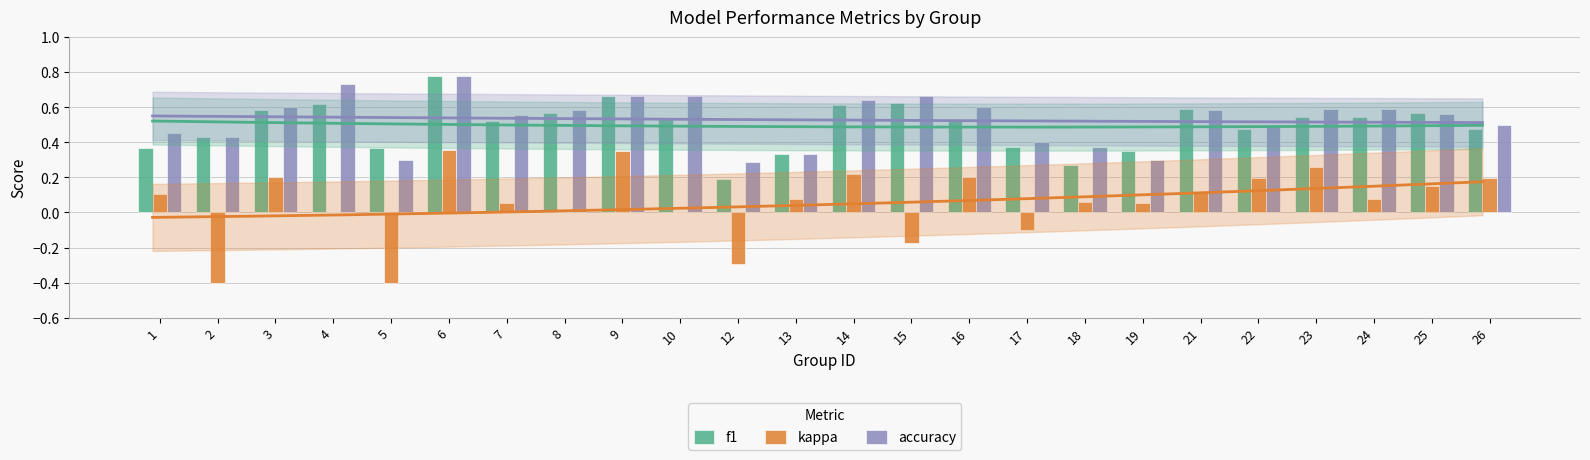

What is the average value of the kappa series?

0.1